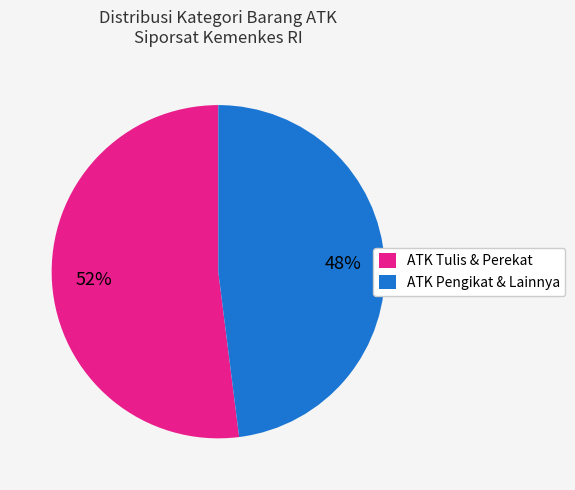

Which slice is the smallest?

ATK Pengikat & Lainnya